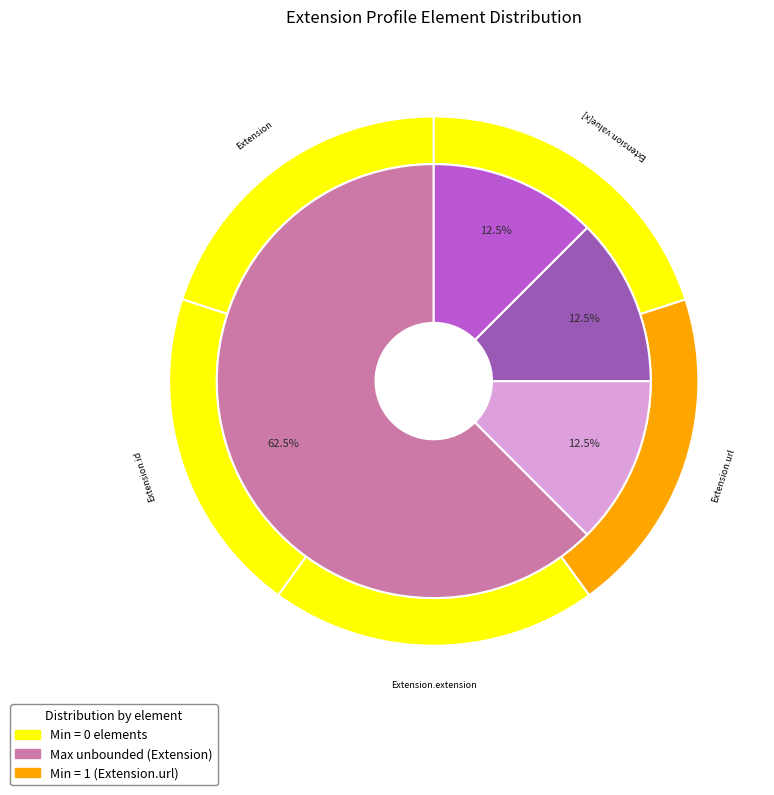

What is the largest slice in the pie chart?

Extension.url